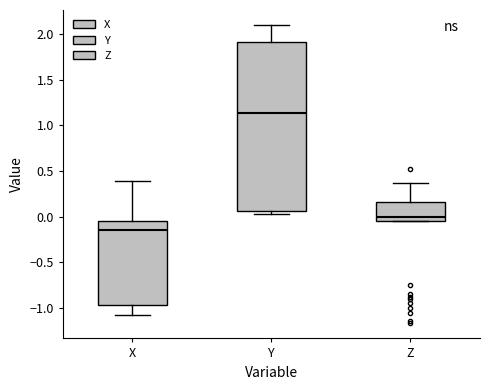

Which box has the lowest median line?

X